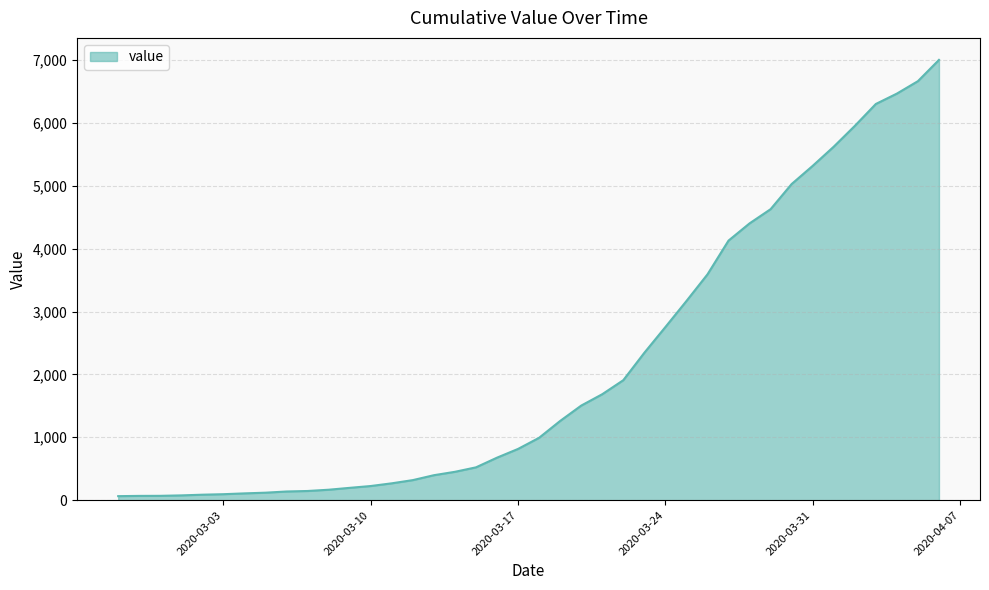

What is the greatest value displayed?

7002